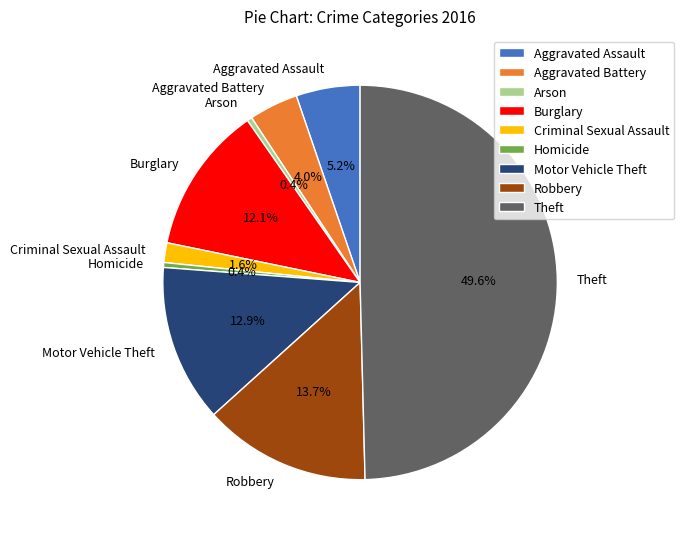

To the nearest percent, what portion does Motor Vehicle Theft represent?

13%